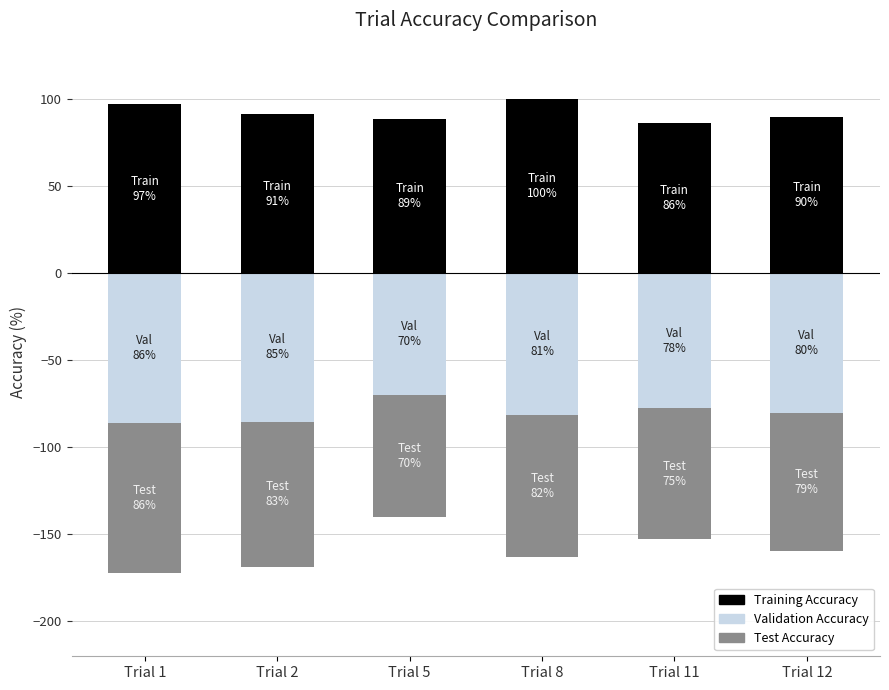

What is the difference between the highest and lowest values at Trial 2?

176.6